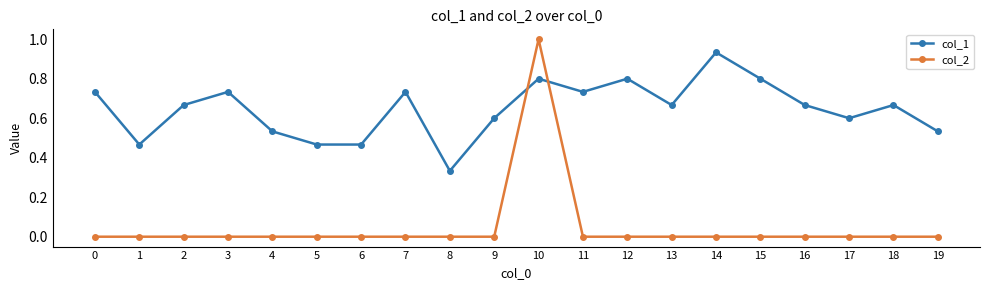

List the series in order of their peak value, highest first.

col_2, col_1